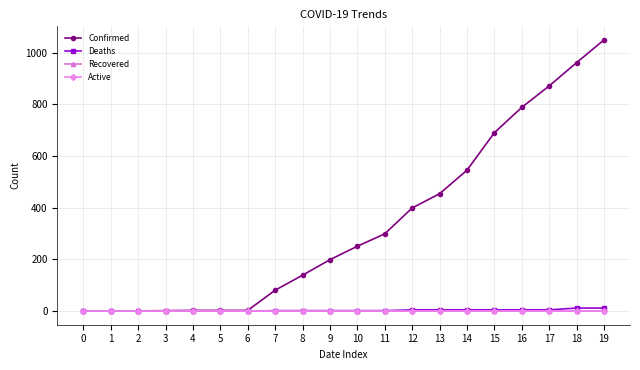

Which series has the largest total across all categories?

Confirmed